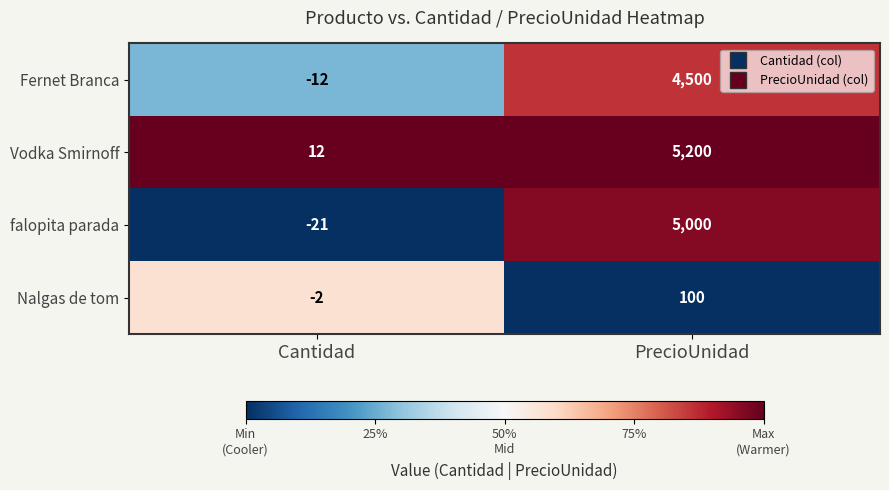

Read the Fernet Branca value at Cantidad.

-12